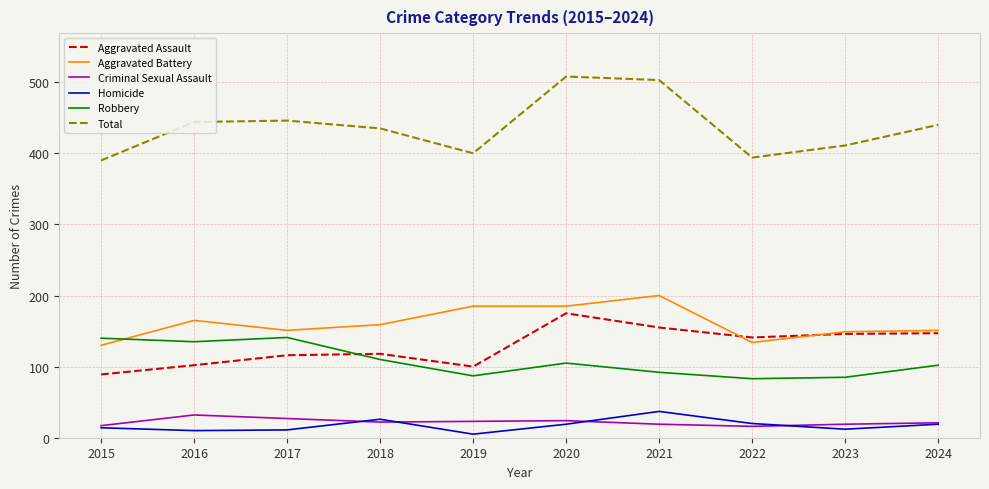

True or false: Homicide has more than 1 points higher than both neighbors.

True